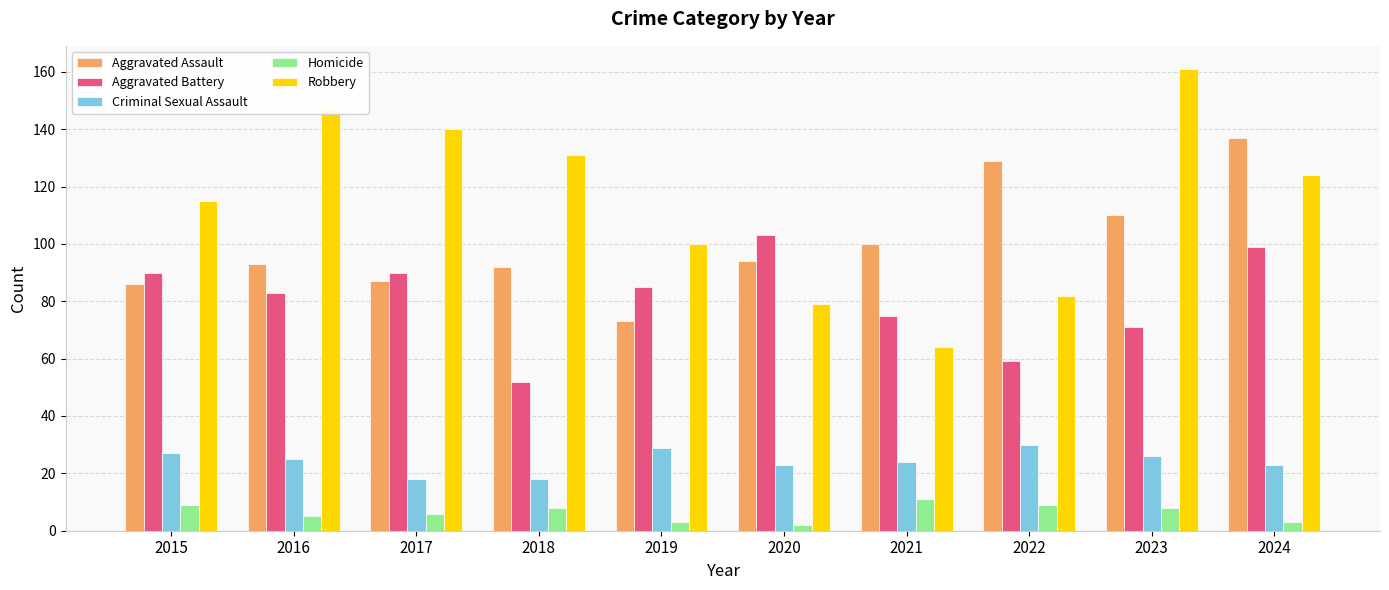

How many bars are there in each group?

5